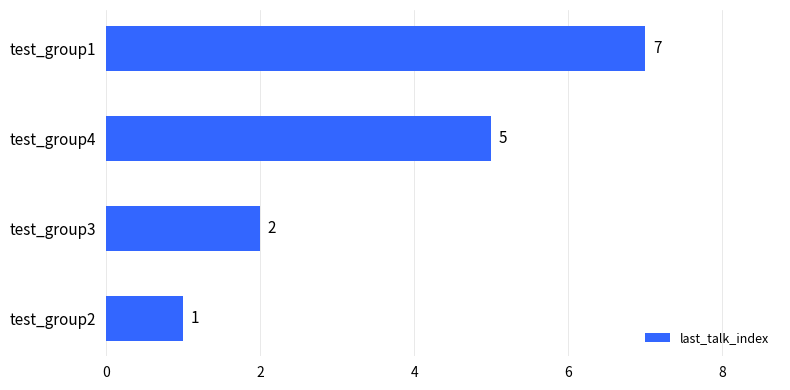

Rank the categories by value from highest to lowest.

test_group1, test_group4, test_group3, test_group2